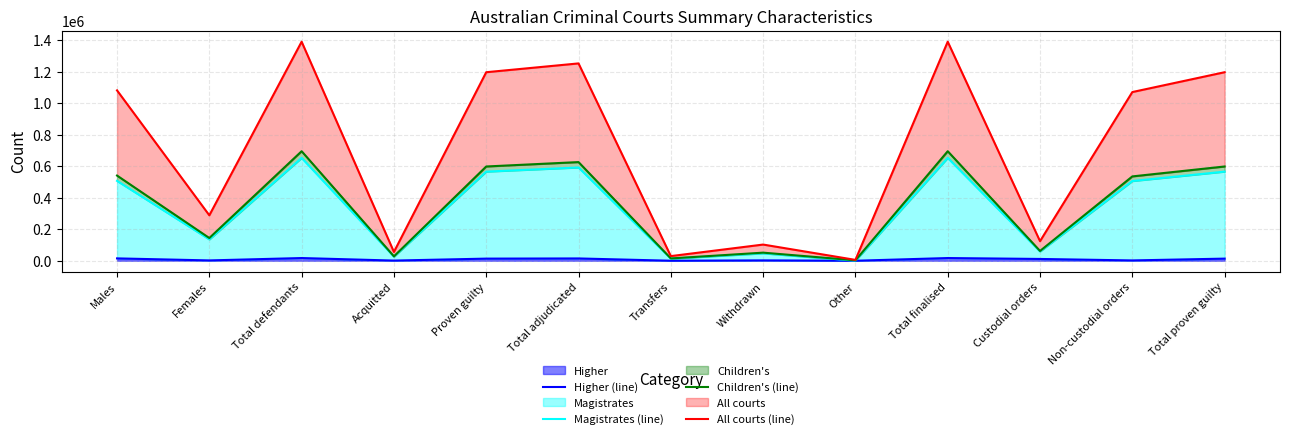

Which series has the largest total across all categories?

All courts (line)